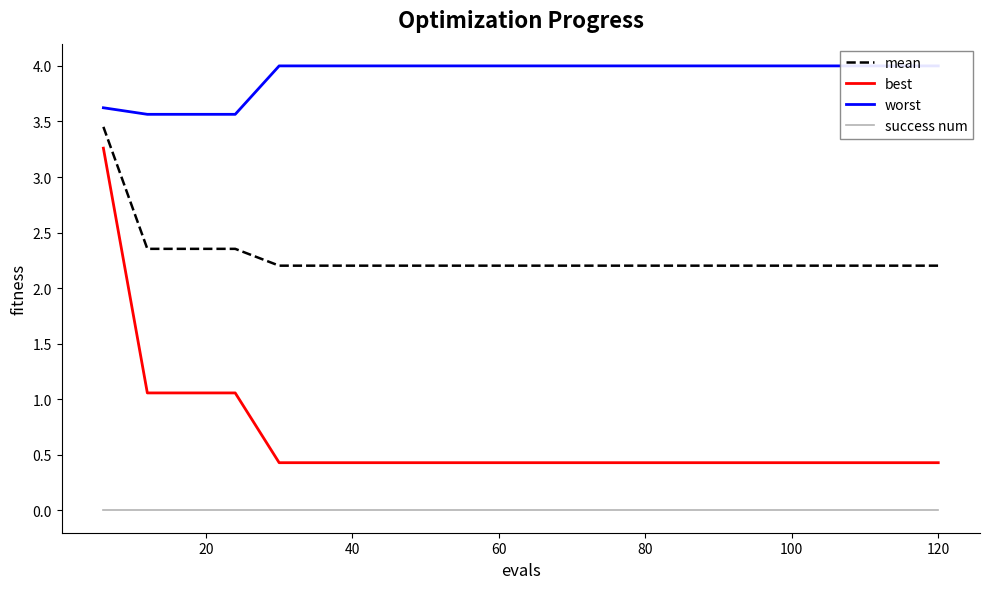

True or false: best and mean cross at least once.

False